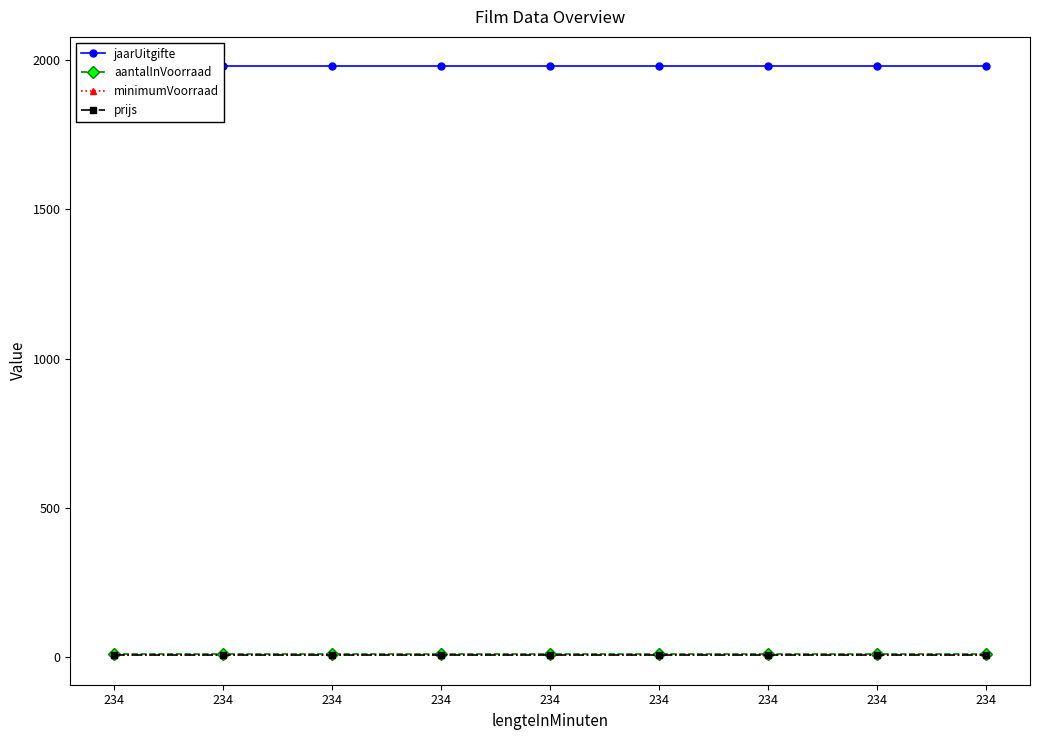

List the series in order of their peak value, lowest first.

minimumVoorraad, prijs, aantalInVoorraad, jaarUitgifte